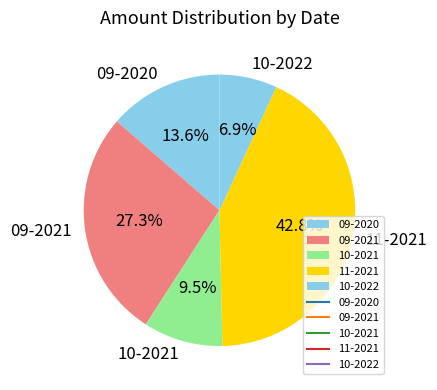

Count the number of slices in the pie.

5